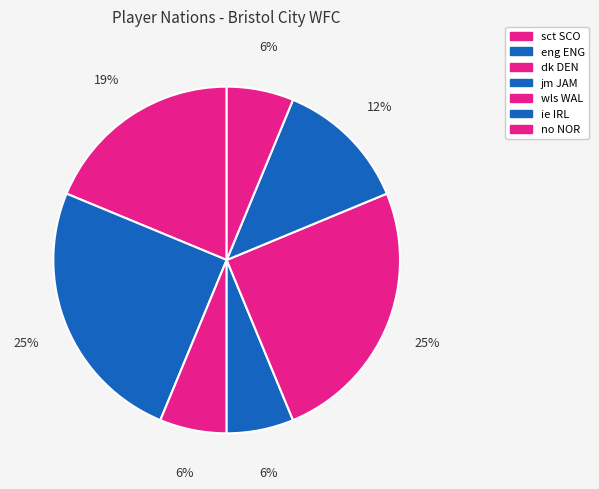

How much of the chart is everything except ie IRL?

87.5%